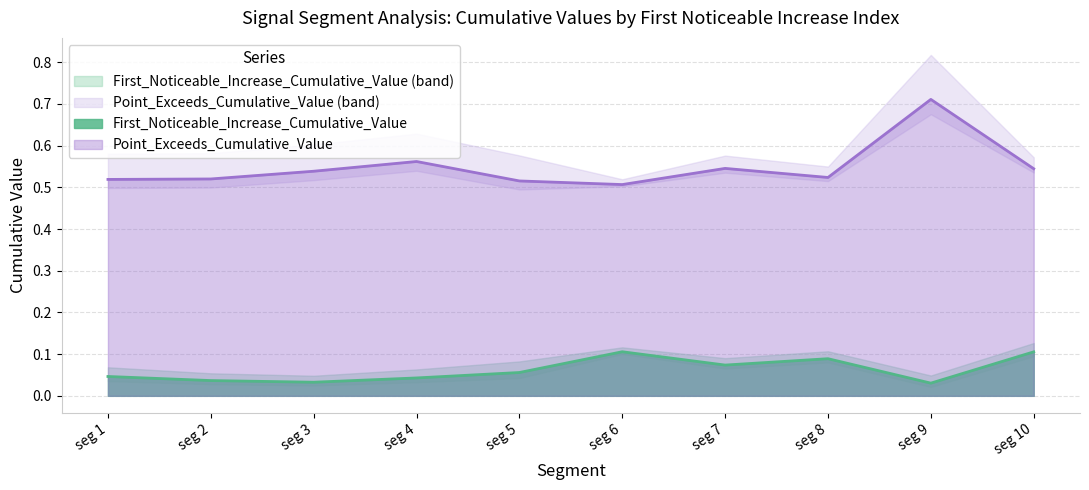

True or false: First_Noticeable_Increase_Cumulative_Value has a value of 0.1 at seg 6.

True